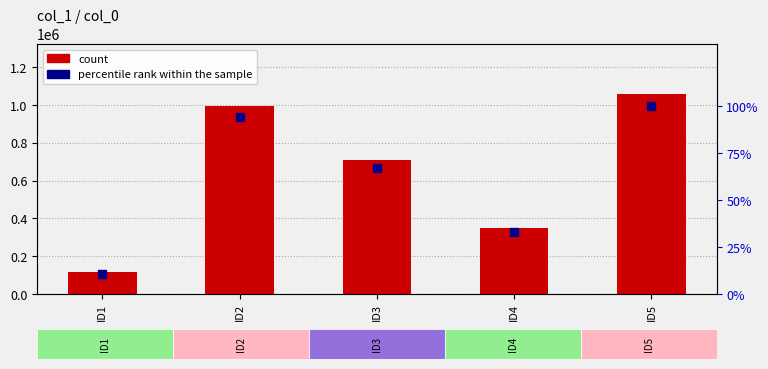

Which series has the largest total across all categories?

count